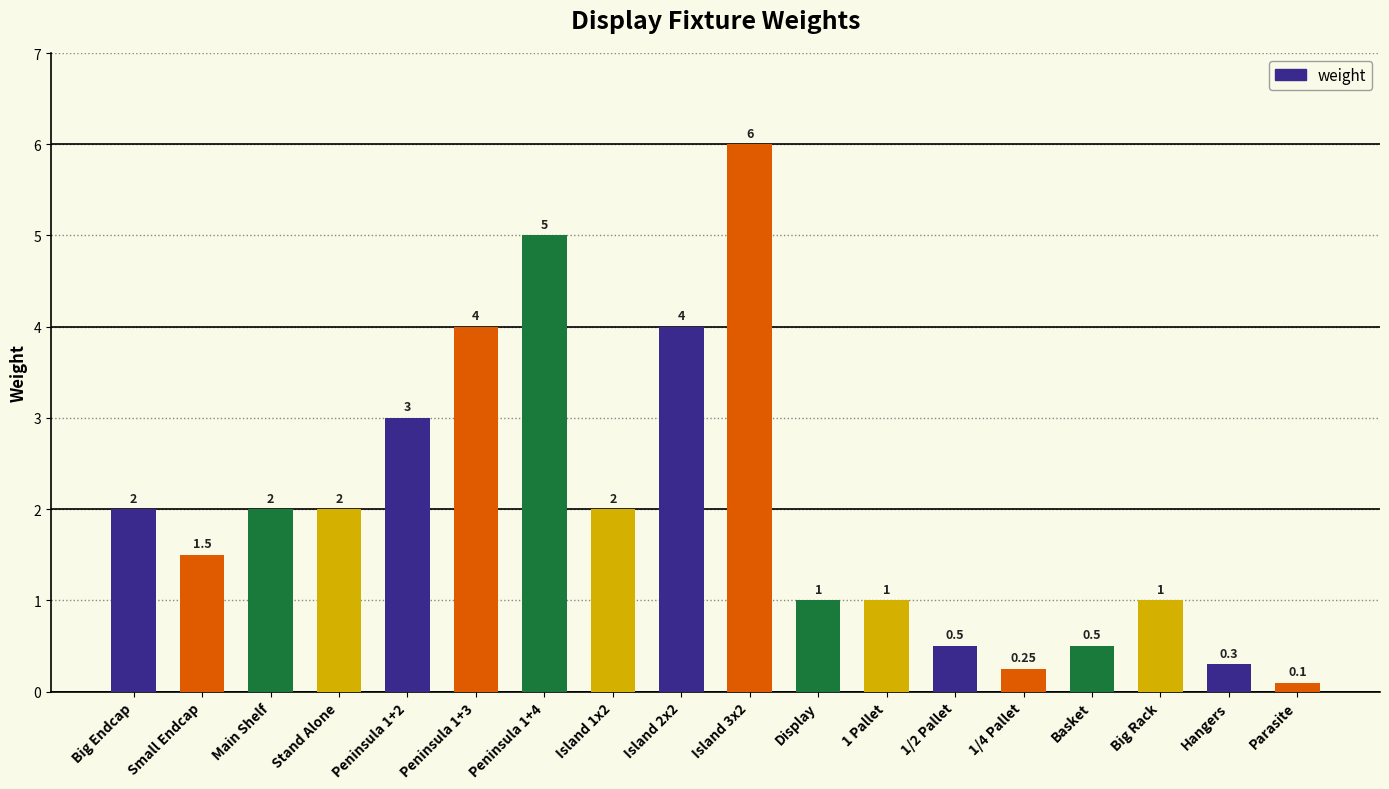

The value at Peninsula 1+3 is 4.0. True or false?

True